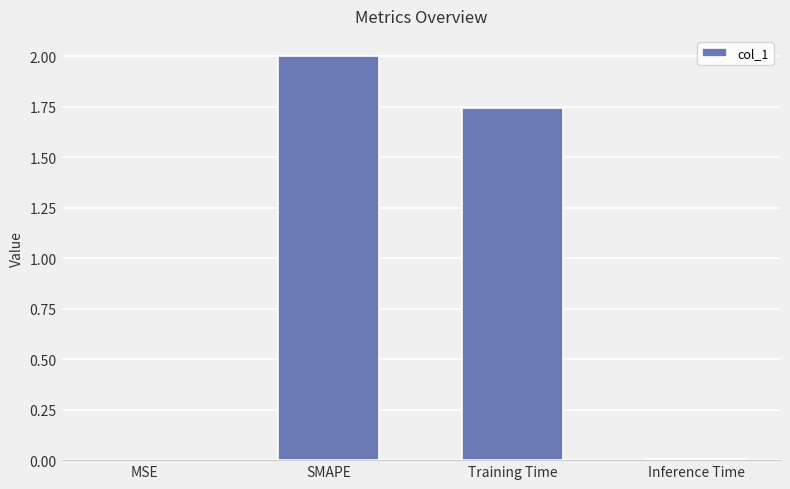

Are the bars horizontal?

No